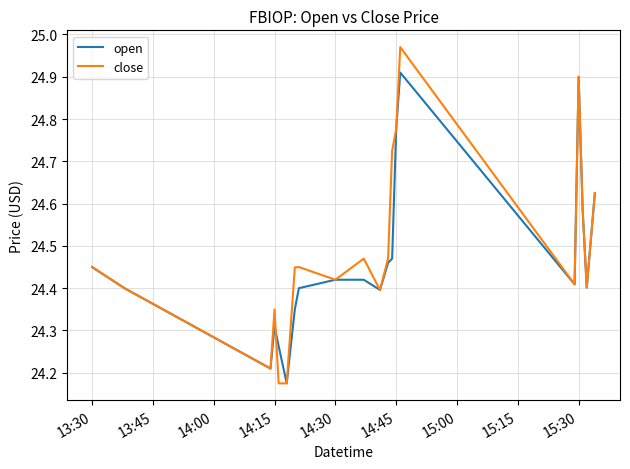

Which series has the largest range (max minus min)?

close